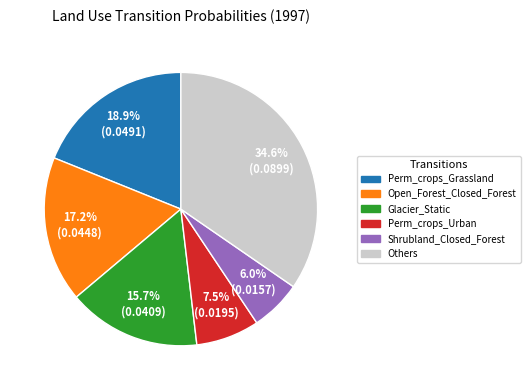

How many slices are in this pie chart?

6